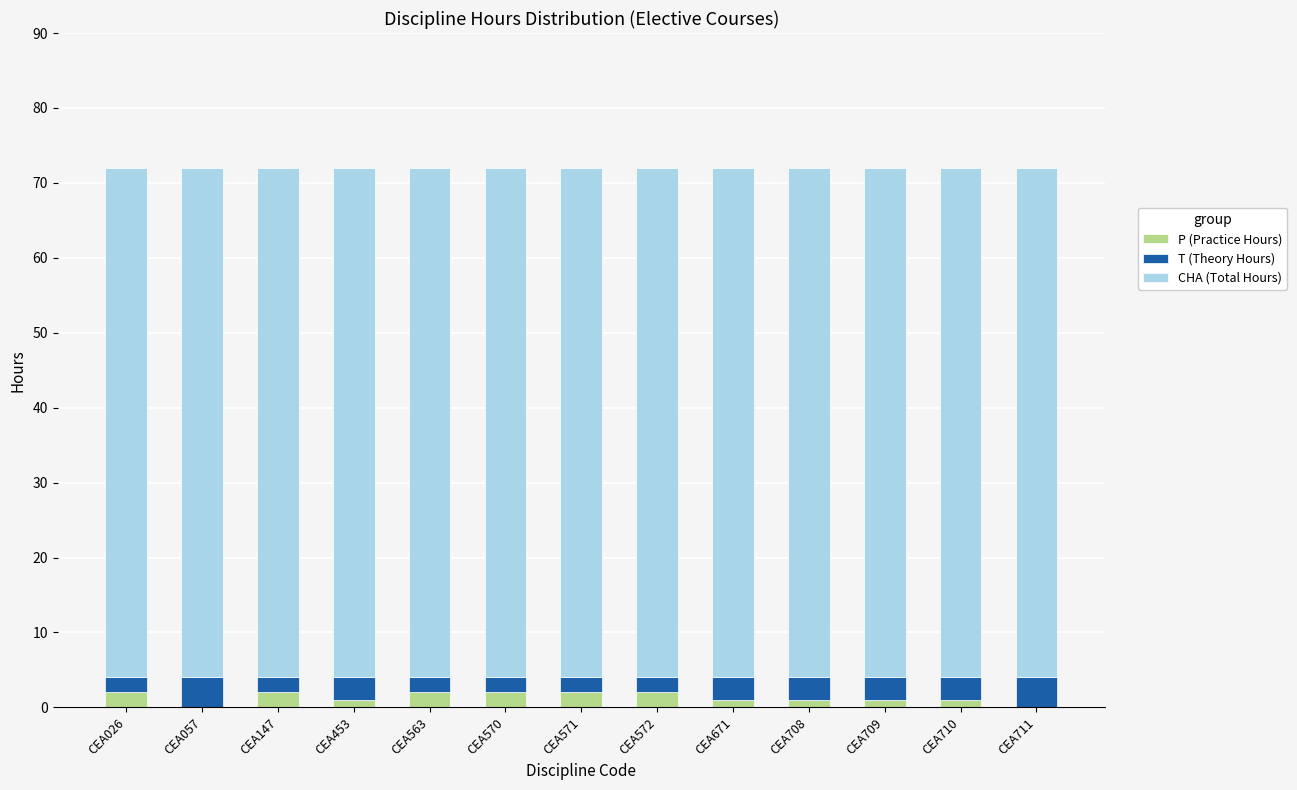

What is the sum of all P (Practice Hours) values?

17